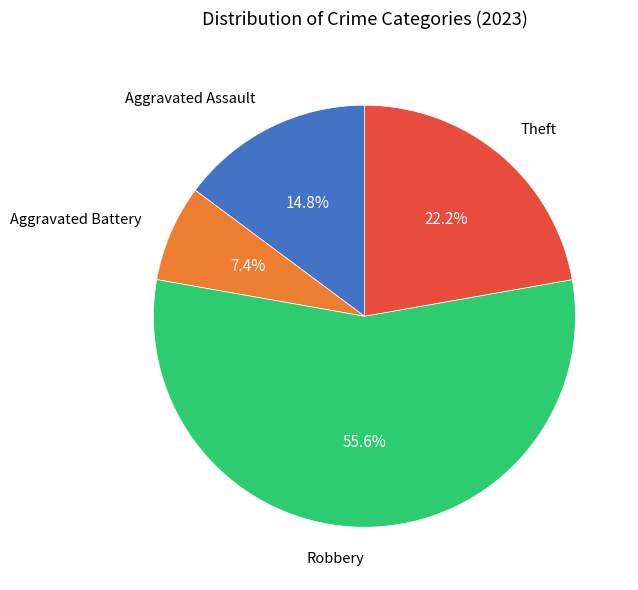

Does any single category account for the majority?

Yes